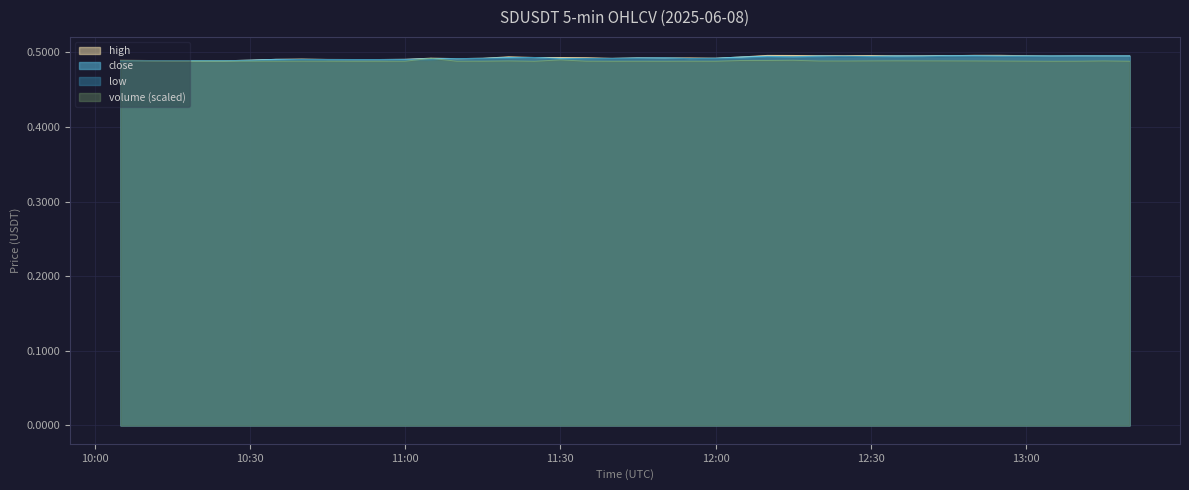

What are all the series names shown in the legend?

high, close, low, volume (scaled)